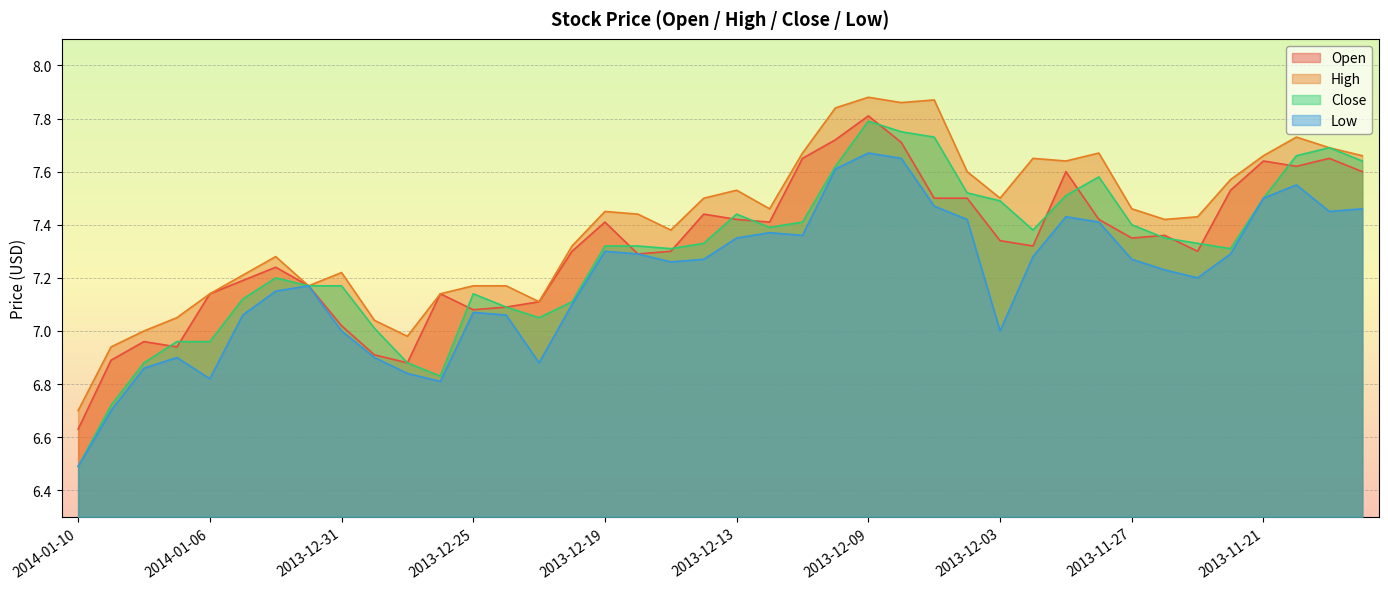

How many data points in Low are less than 7?

9